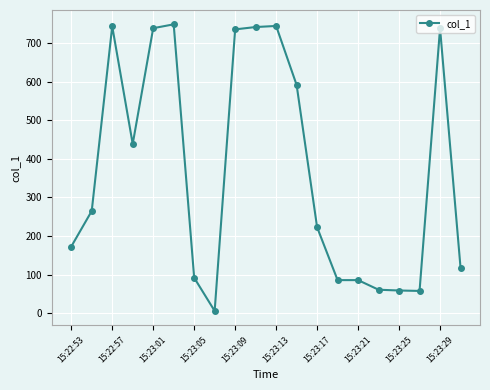

Count the number of categories in the chart.

20